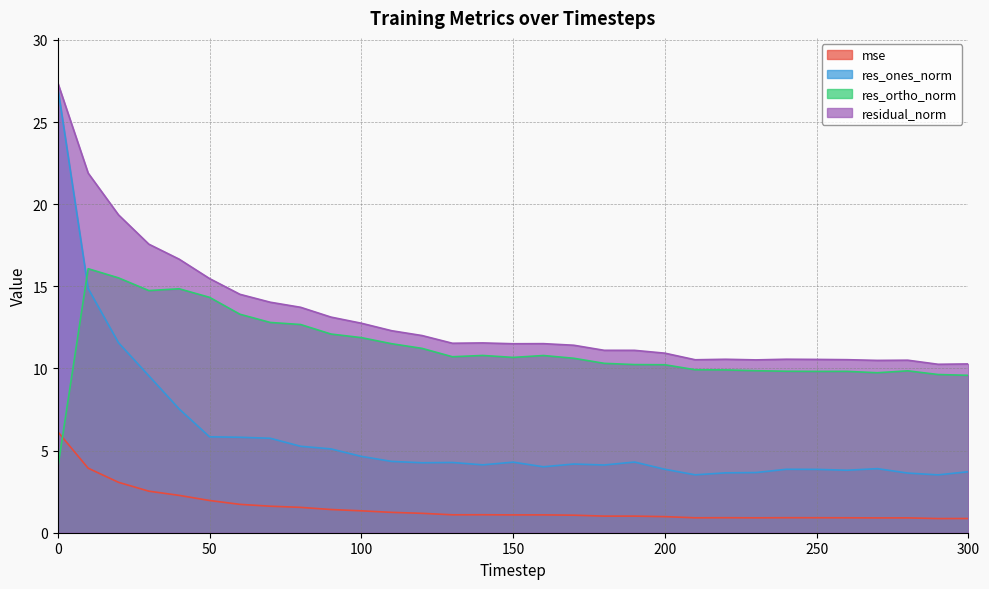

At which category does the chart reach its minimum across all series?

290